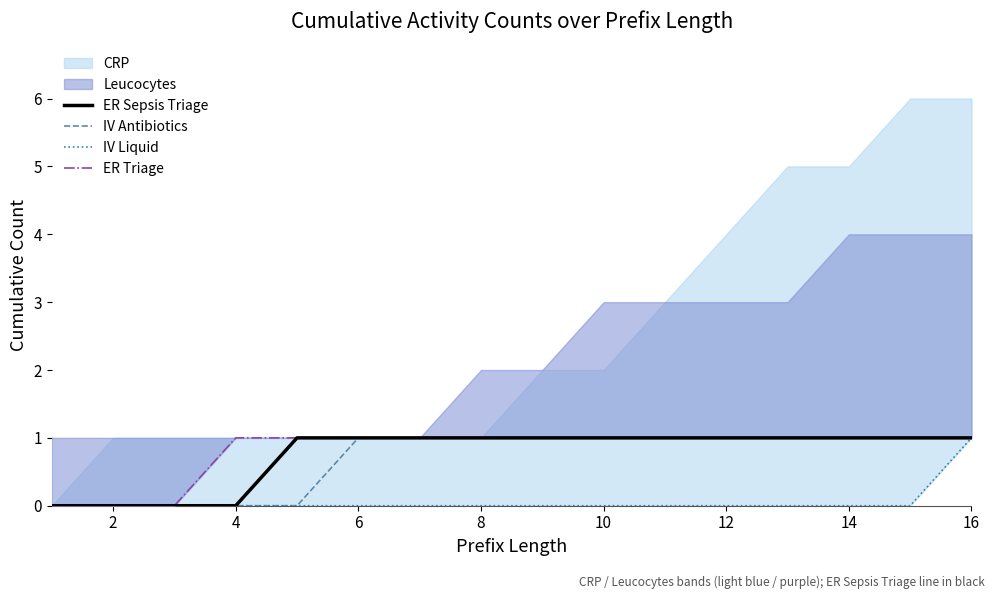

The IV Antibiotics series shows 0 at 14. True or false?

False